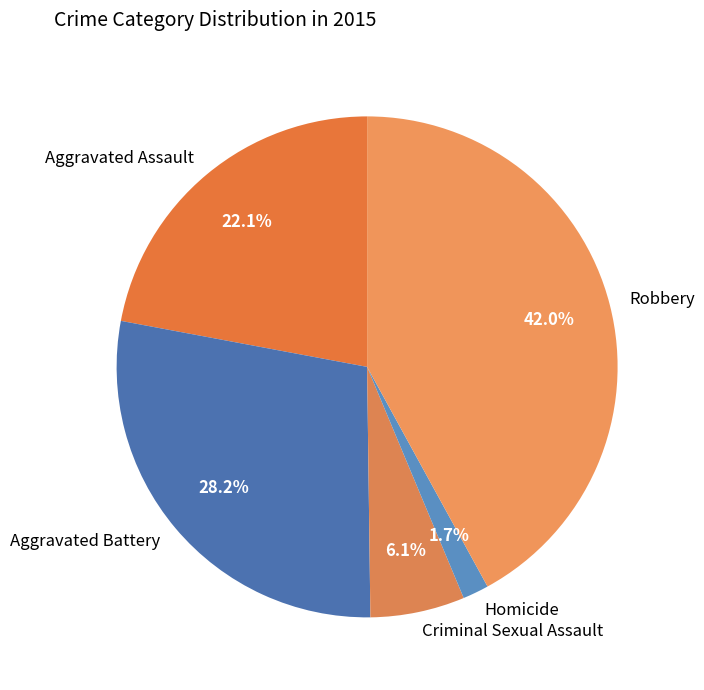

To the nearest percent, what is the difference between the largest and smallest slice percentages?

40%